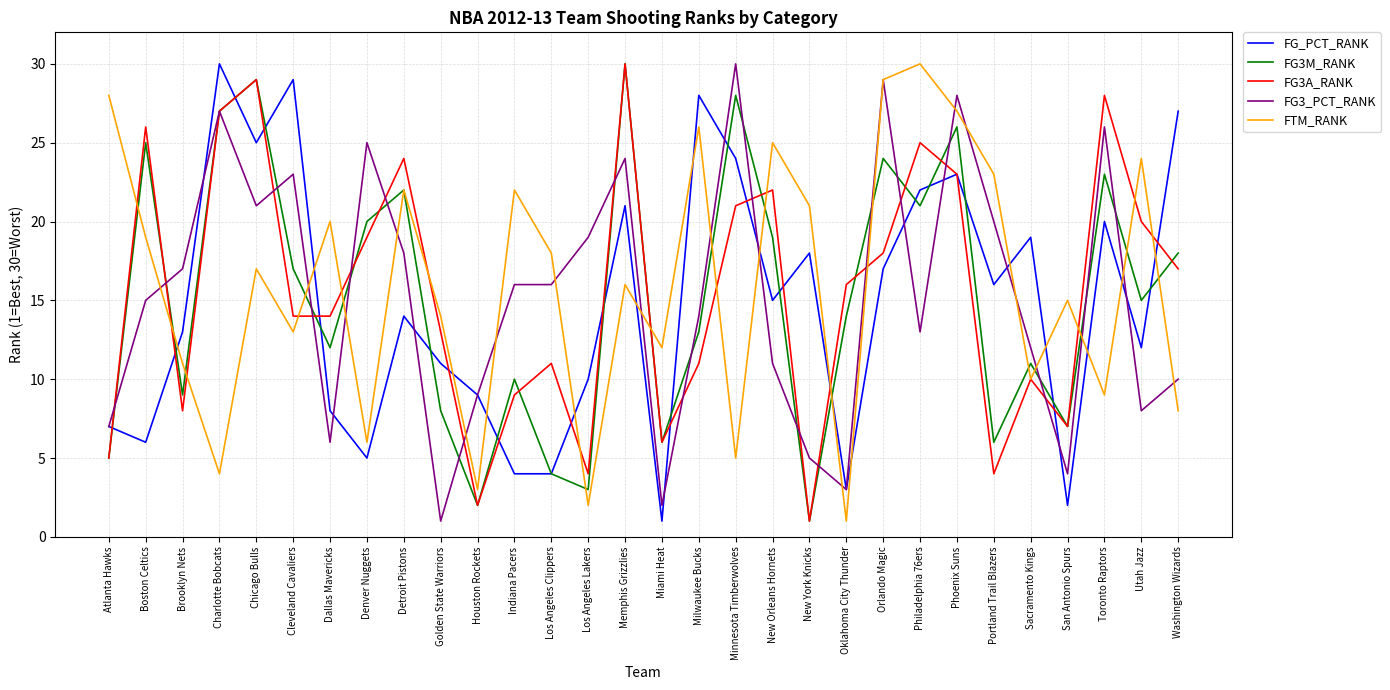

Which series changed the most between Minnesota Timberwolves and Utah Jazz?

FG3_PCT_RANK